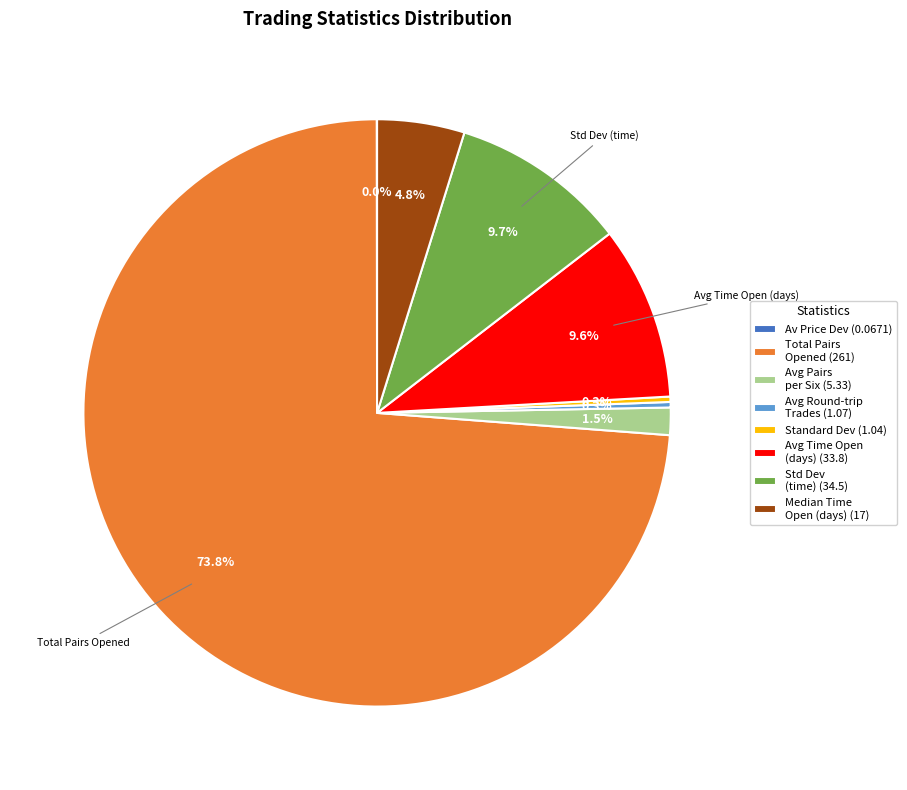

Is the sum of Standard Dev (1.04) and Std Dev (time) (34.5) greater than half?

No